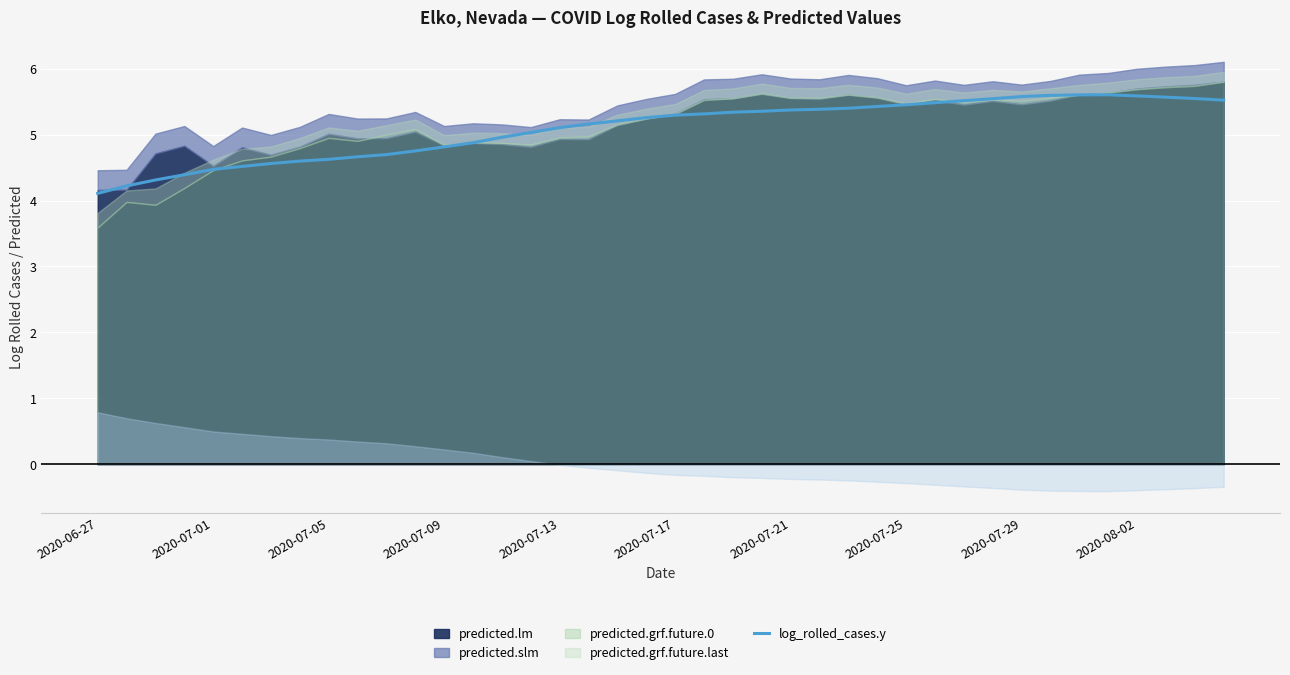

The log_rolled_cases.y series shows 5.3 at 2020-07-17. True or false?

True